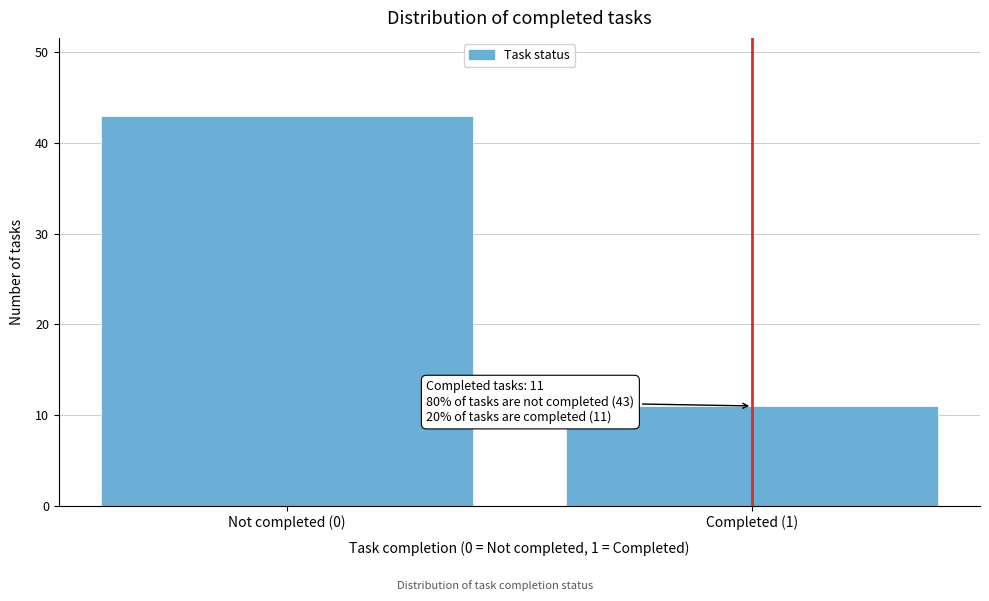

Reading left to right, what are all the values shown in this chart?

Not completed (0)=43	Completed (1)=11